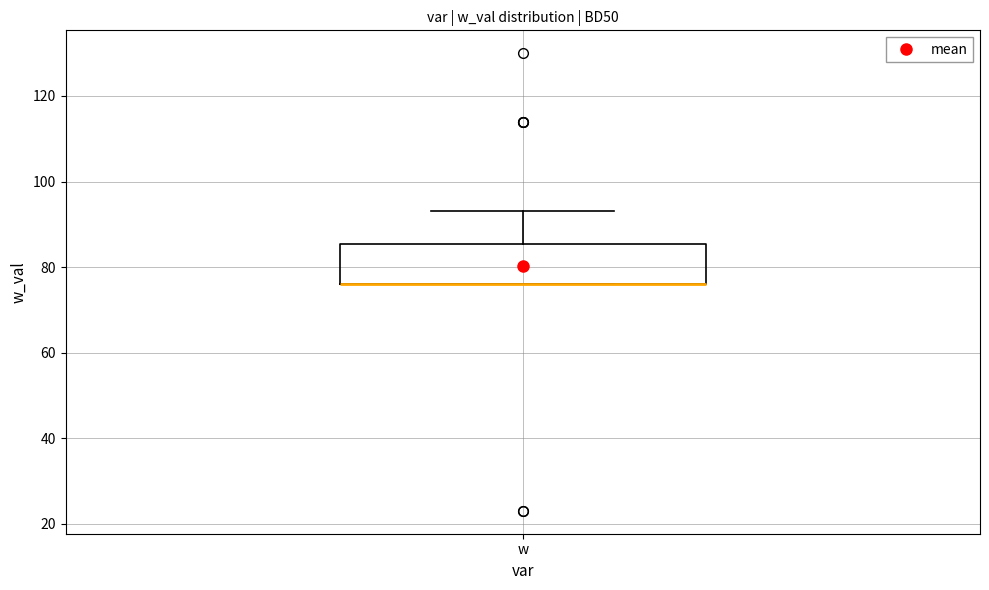

Where does the upper whisker of the box for w end on the y-axis? The values are not printed on the chart, so give them approximately, as read against the axis.

94